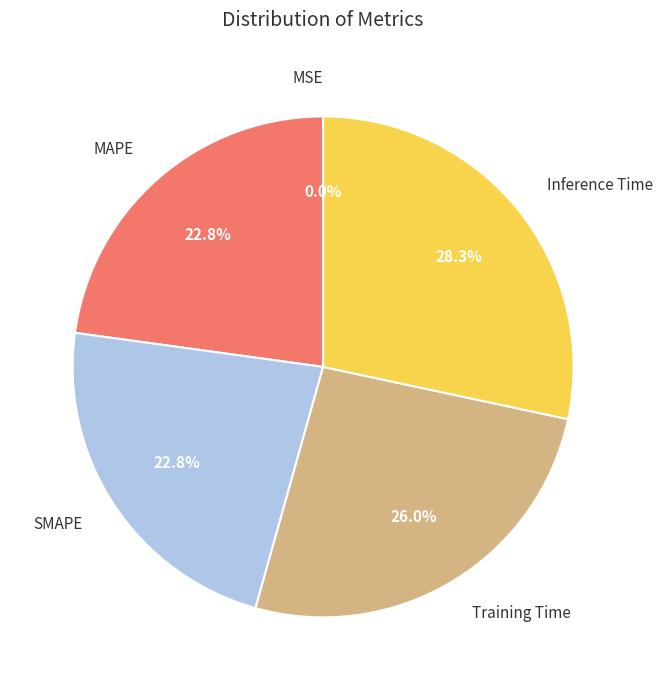

True or false: Training Time accounts for 18% of the total.

False